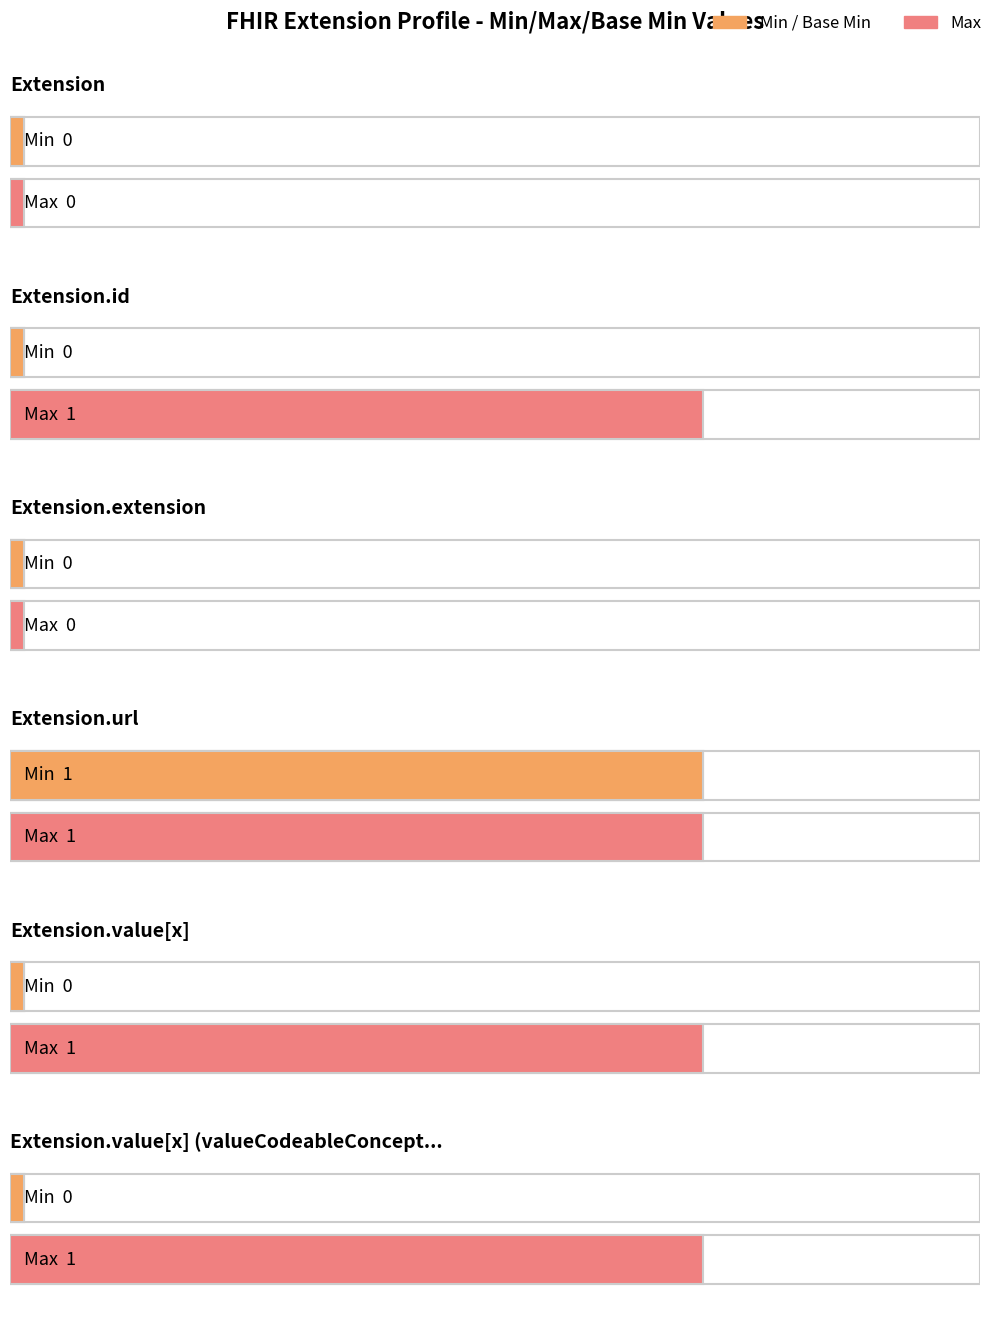

Reading left to right, what are all the values shown in this chart?

Min: Extension=0	Extension.id=0	Extension.extension=0	Extension.url=1	Extension.value[x]=0	Extension.value[x] (valueCodeableConcept)=0
Base Min: Extension=0	Extension.id=0	Extension.extension=0	Extension.url=1	Extension.value[x]=0	Extension.value[x] (valueCodeableConcept)=0
Max: Extension=0	Extension.id=1	Extension.extension=0	Extension.url=1	Extension.value[x]=1	Extension.value[x] (valueCodeableConcept)=1